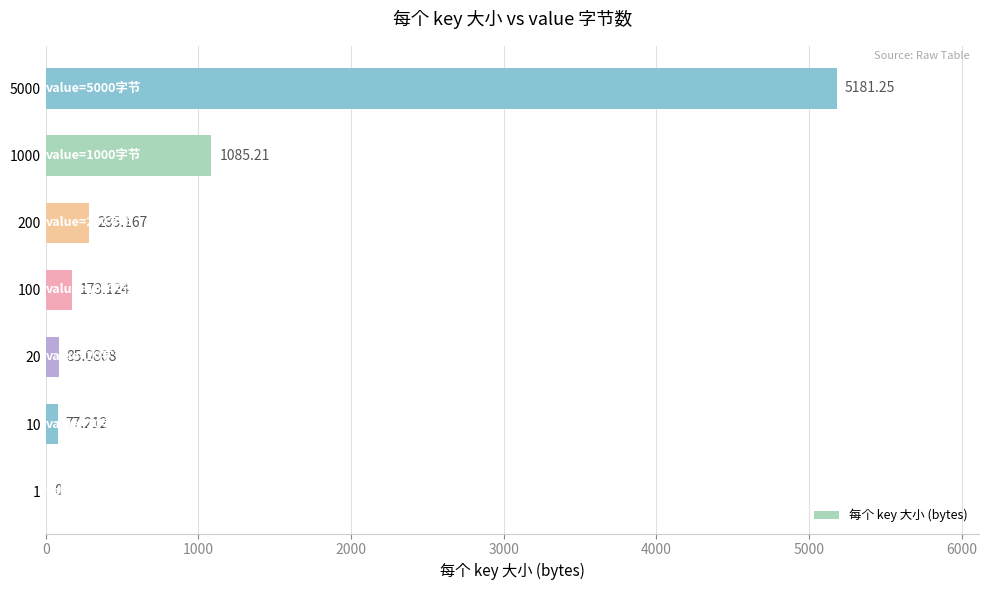

Which label corresponds to the largest value in the chart?

5000